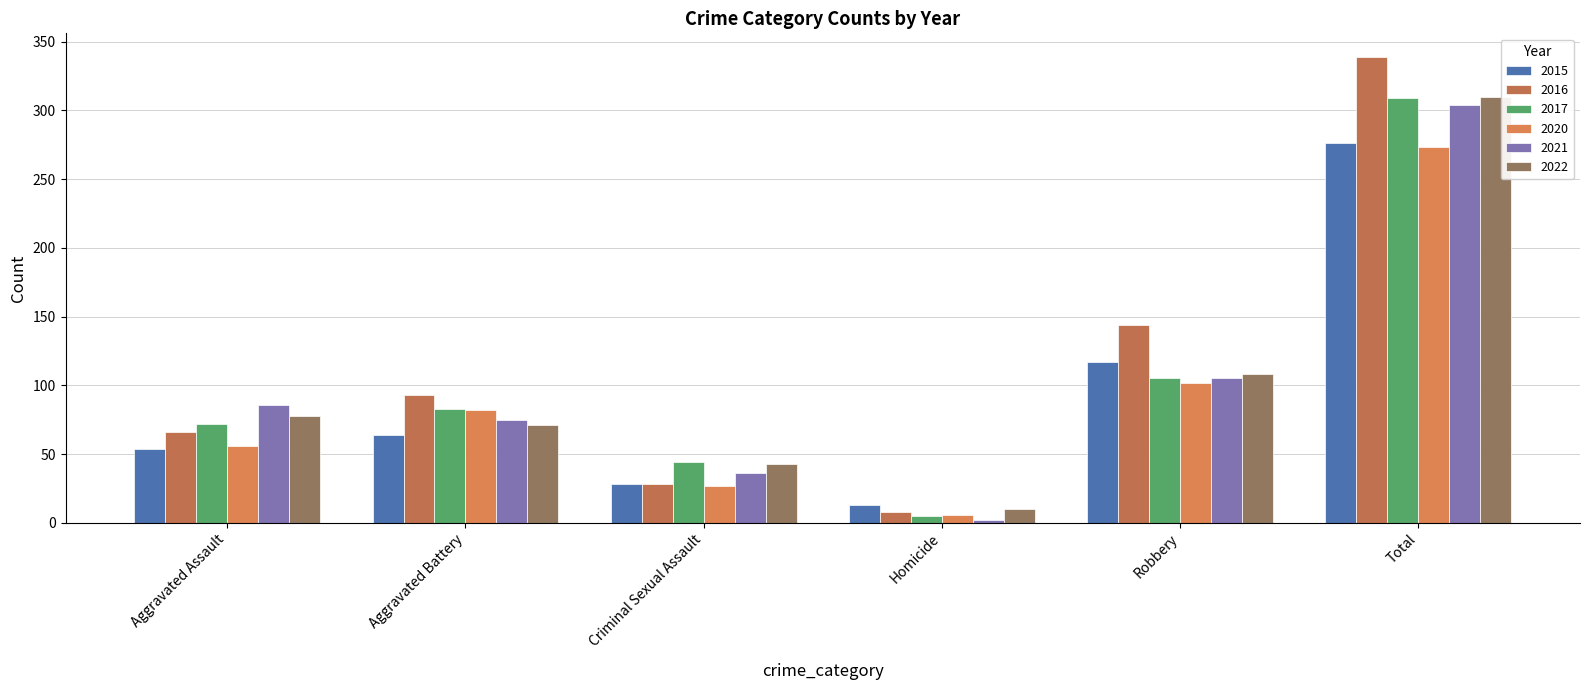

How many series are shown in this chart?

6